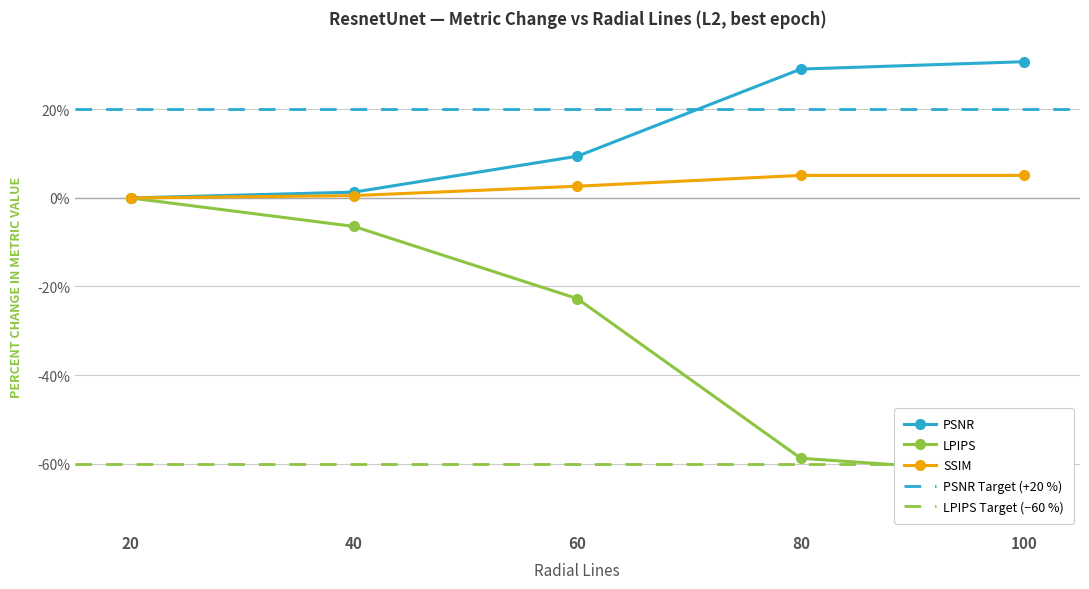

What is the value of the SSIM point at the 3rd from the left?

2.7